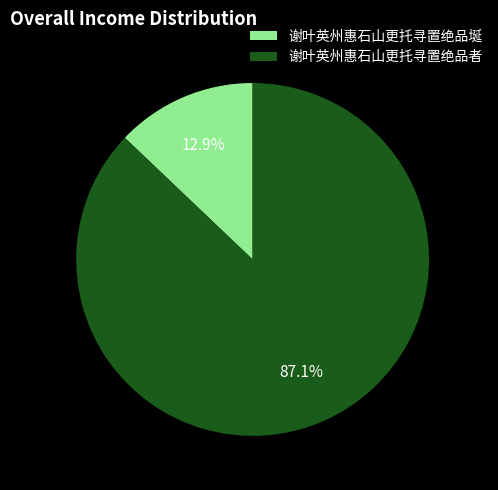

Between 谢叶英州惠石山更托寻置绝品者 and 谢叶英州惠石山更托寻置绝品埏, which is larger?

谢叶英州惠石山更托寻置绝品者